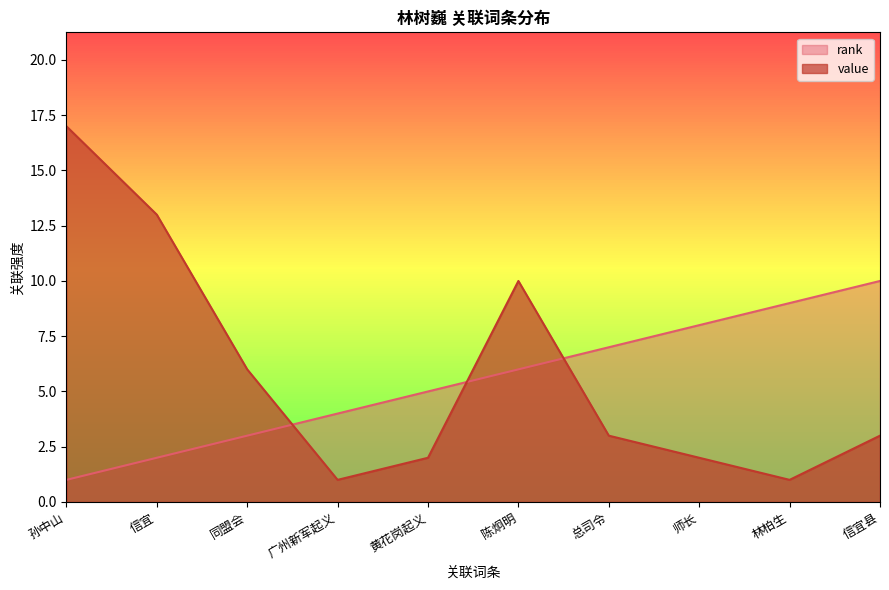

Which category has the highest value in the rank series?

信宜县